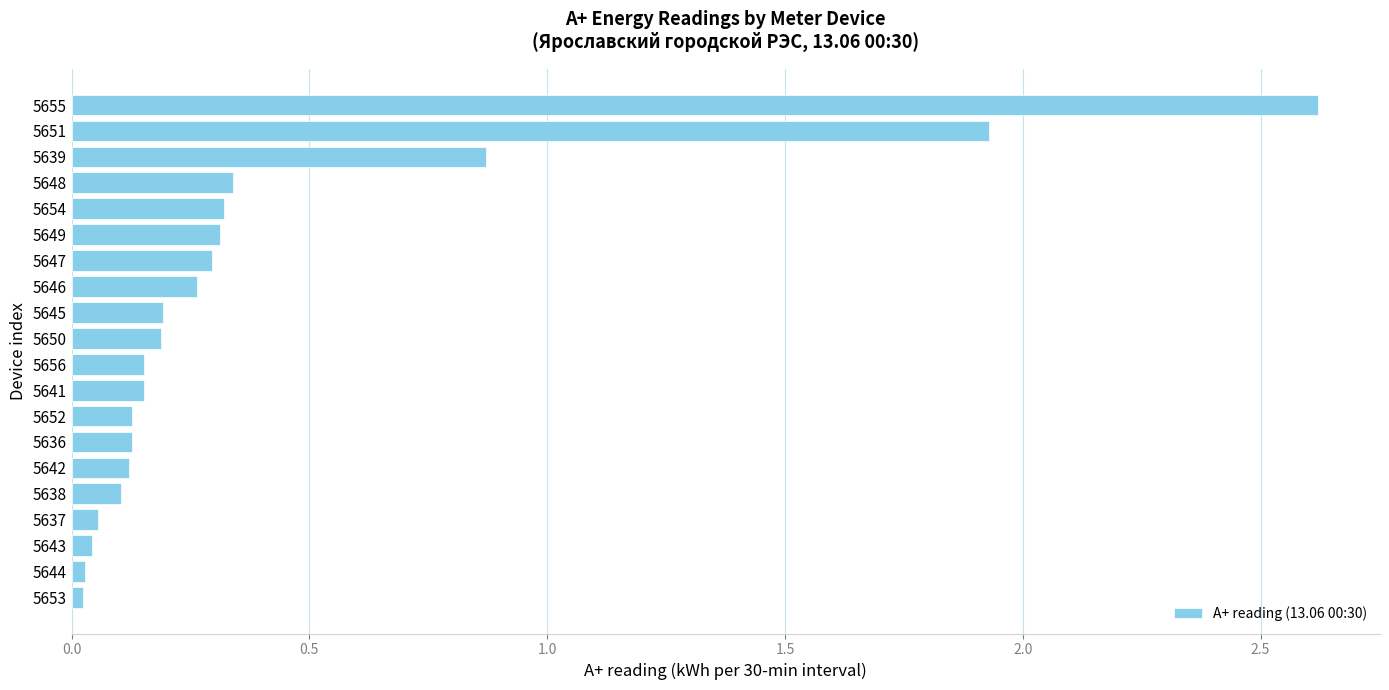

What is the maximum value shown in the chart?

2.6